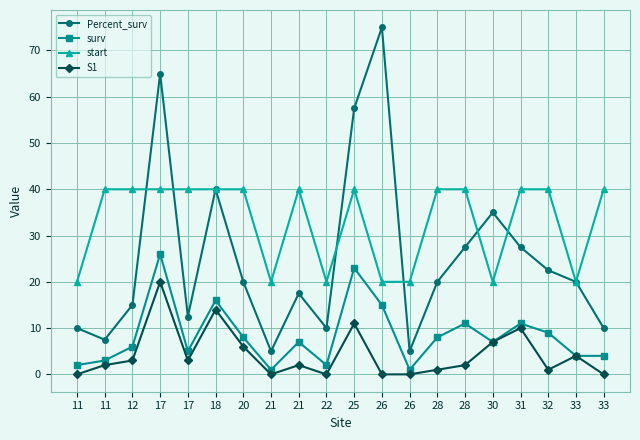

What is the difference between the maximum and minimum values in the surv series?

25.0